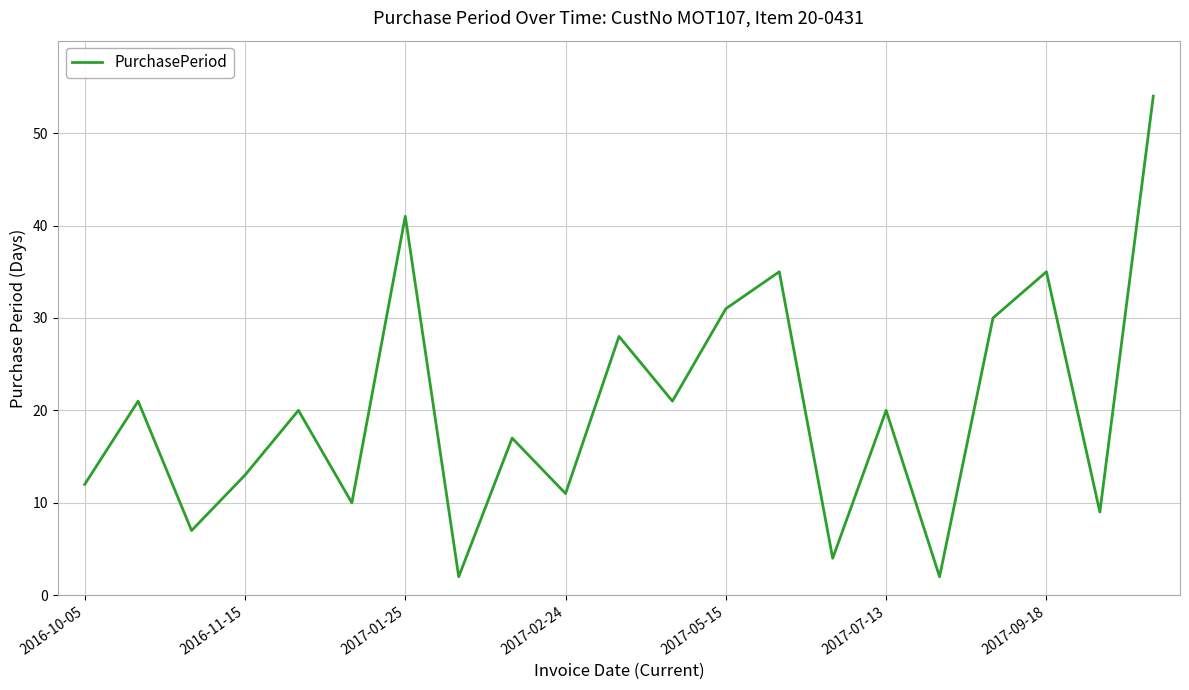

What is the difference between the maximum and minimum values?

52